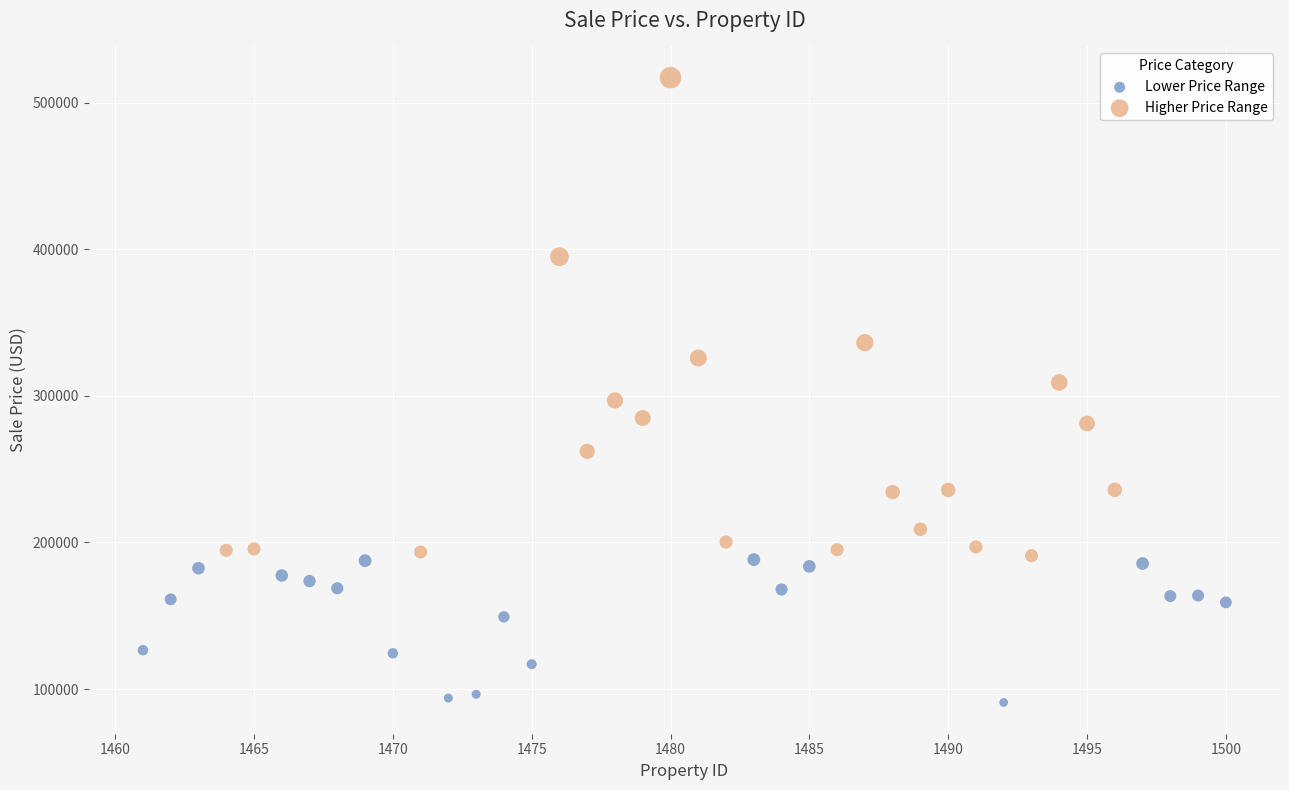

What are all the series names shown in the legend?

Lower Price Range, Higher Price Range